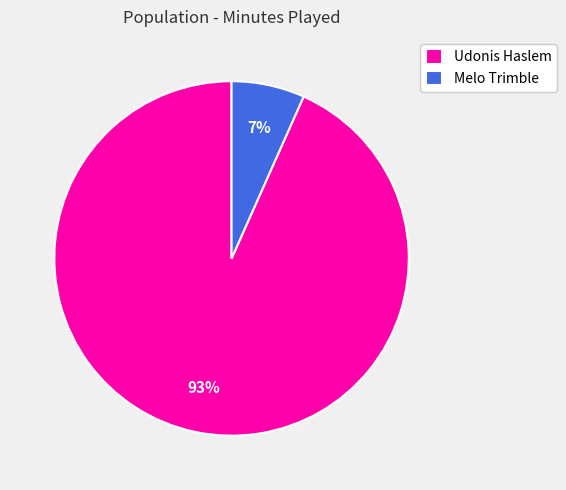

Count the number of slices in the pie.

2